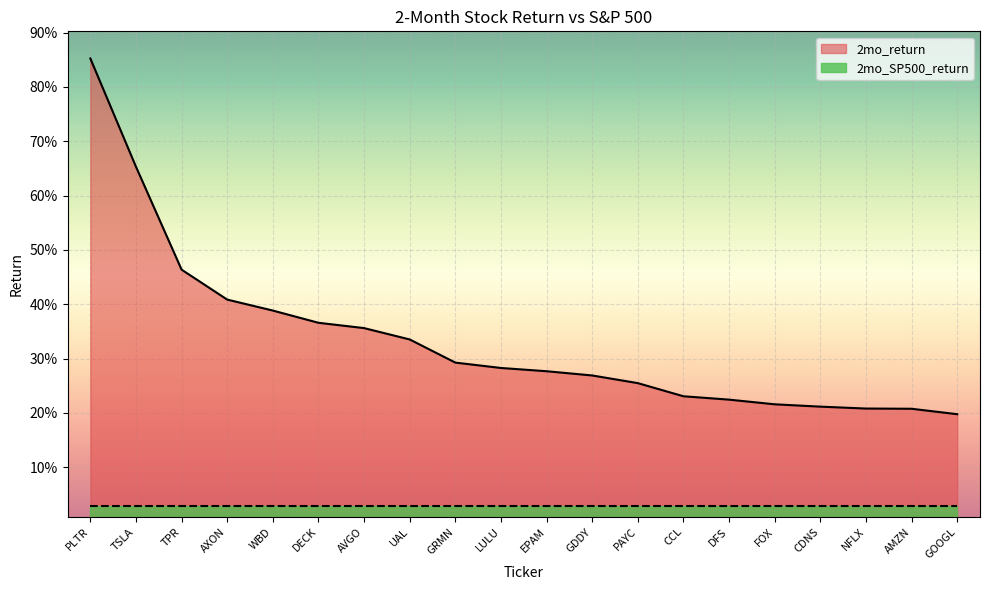

The value at GRMN is 0.2. True or false?

False